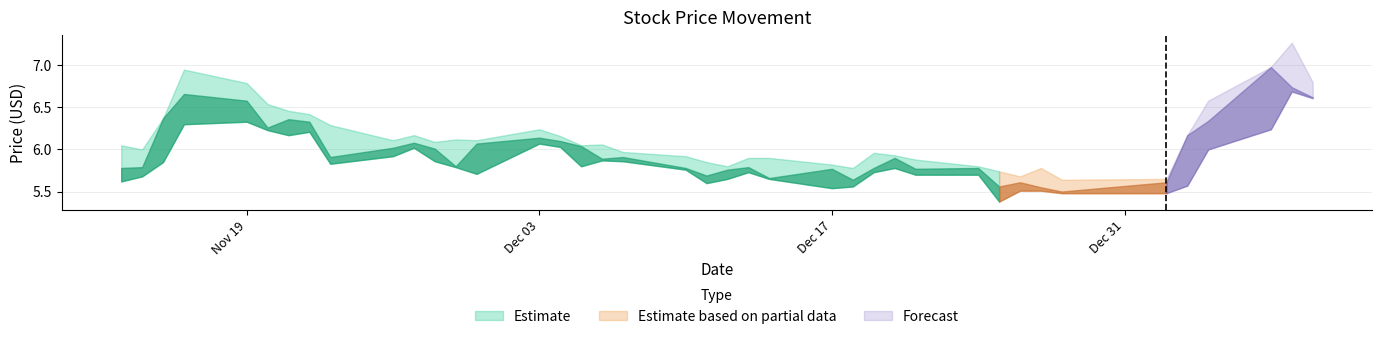

What position from the left is 2018-11-27?

11